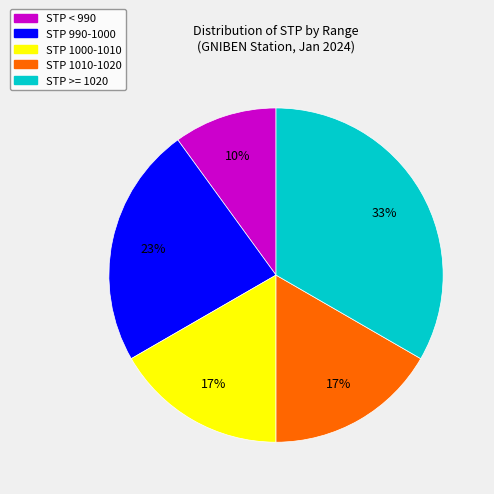

Is there a majority slice in this chart?

No